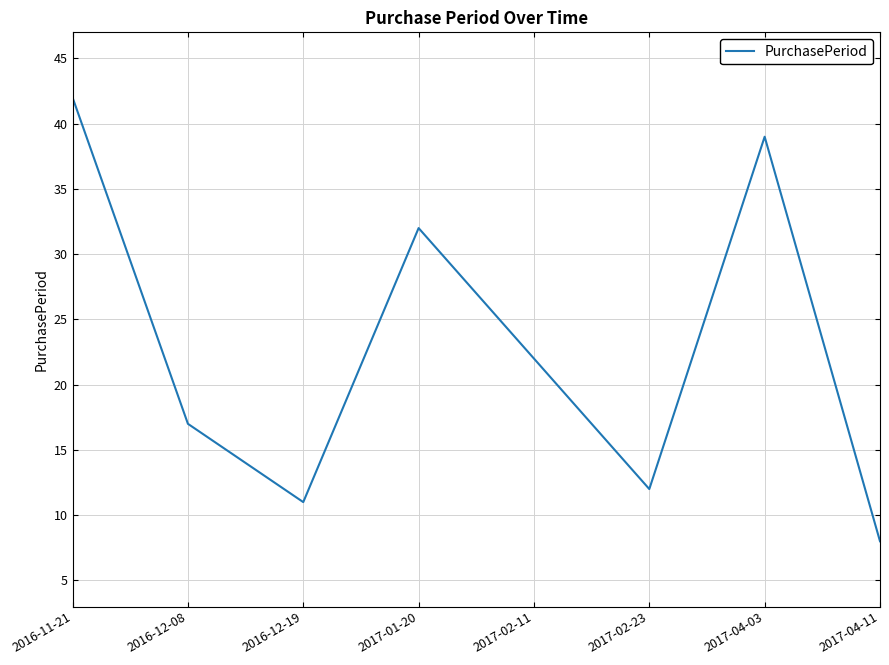

What is the smallest value displayed?

8